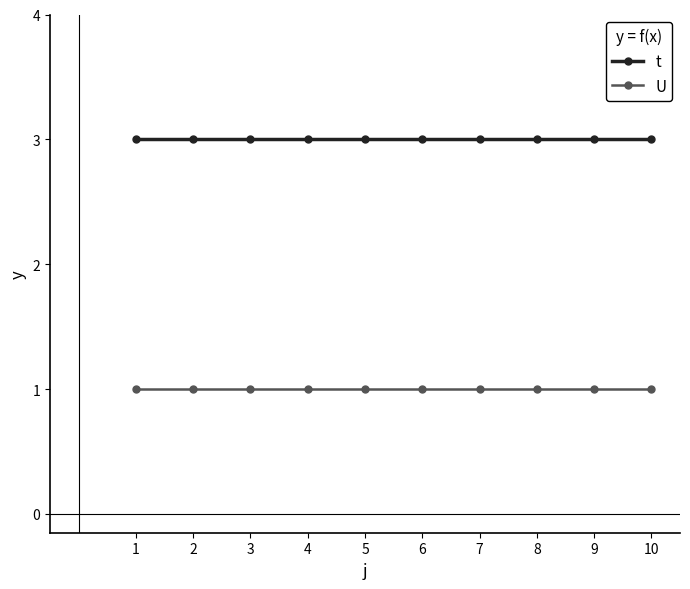

Reading left to right, what are all the values shown in this chart?

t: 1=3	2=3	3=3	4=3	5=3	6=3	7=3	8=3	9=3	10=3
U: 1=1	2=1	3=1	4=1	5=1	6=1	7=1	8=1	9=1	10=1